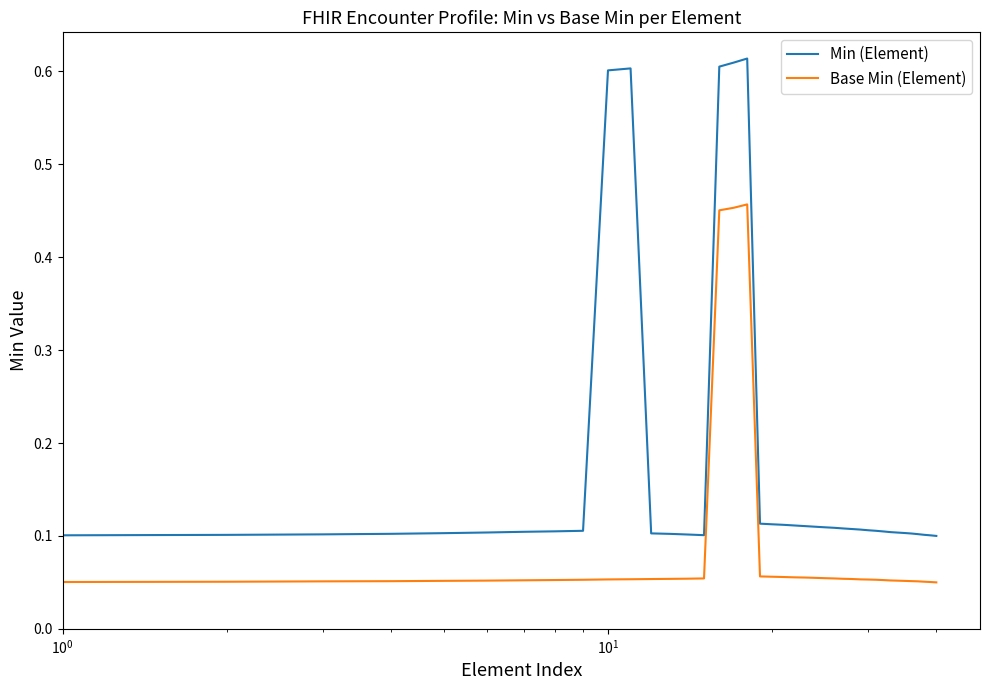

Rank the series by their maximum value, from highest to lowest.

Min (Element), Base Min (Element)